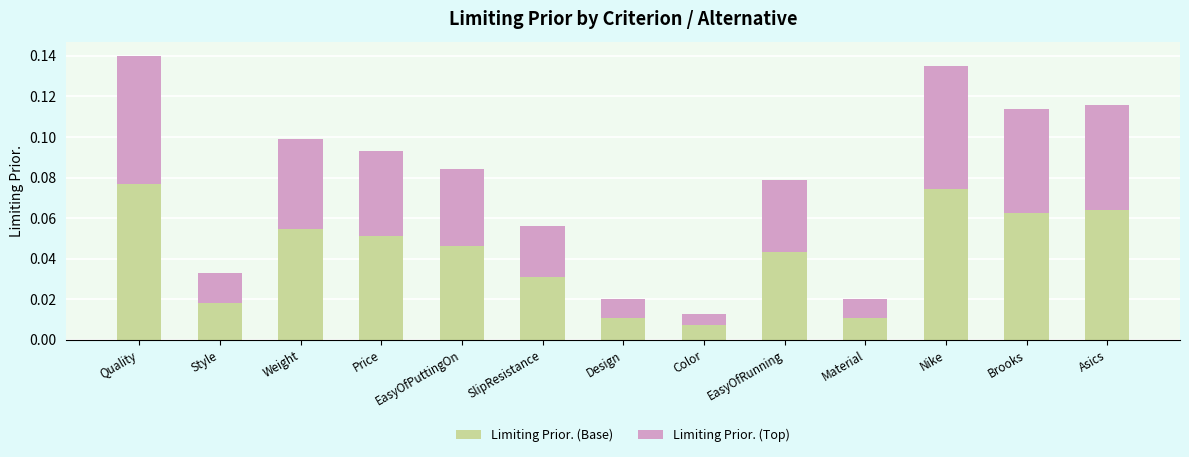

At which label is Limiting Prior. (Base) closest to 0?

Color